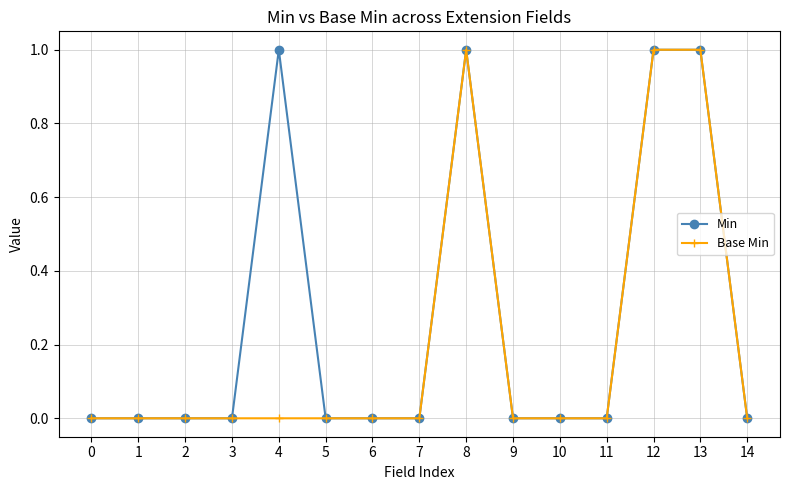

What is the difference between the maximum and minimum values in the Base Min series?

1